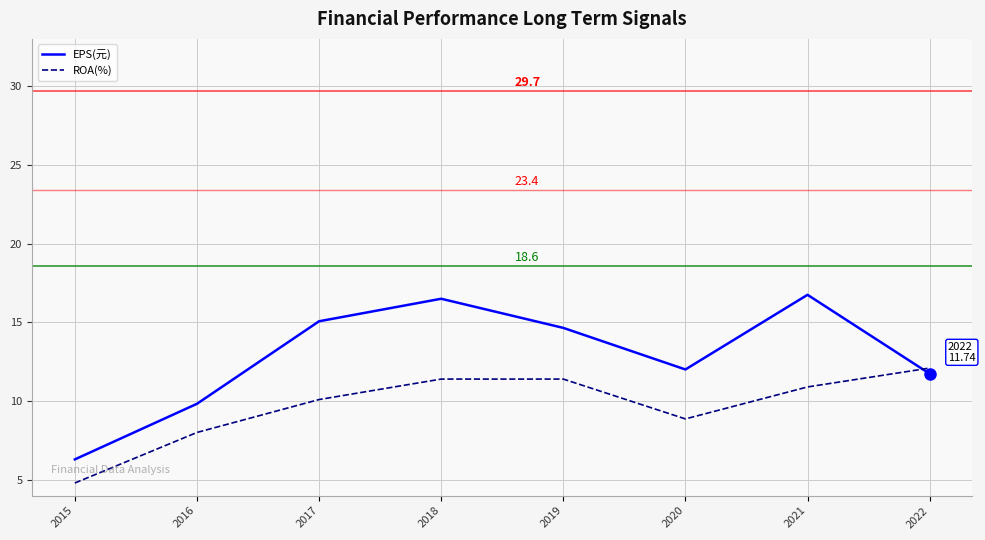

Which series has the largest total across all categories?

EPS(元)